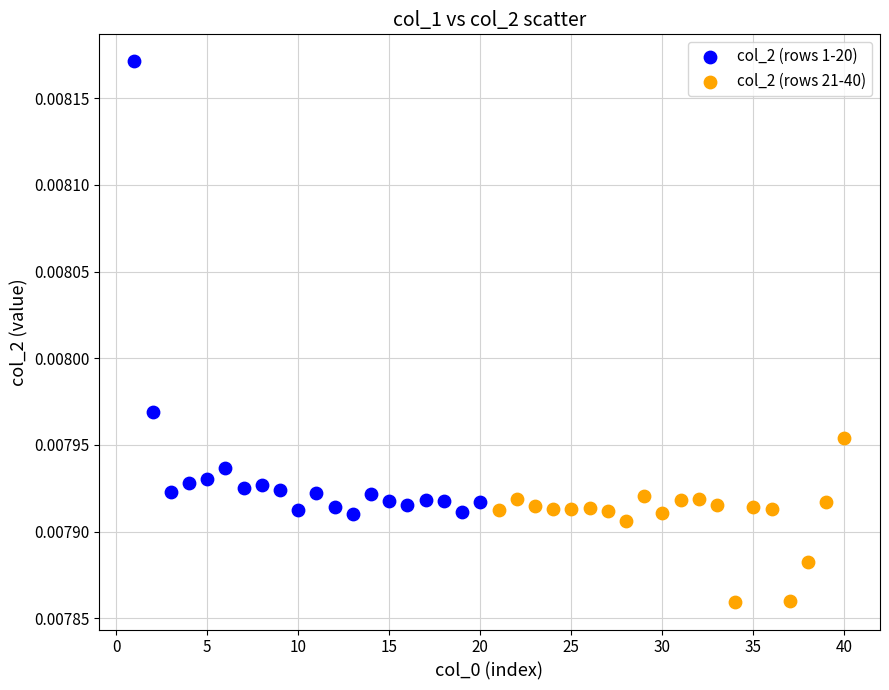

Which series reaches the minimum Y coordinate?

col_2 (rows 21-40)